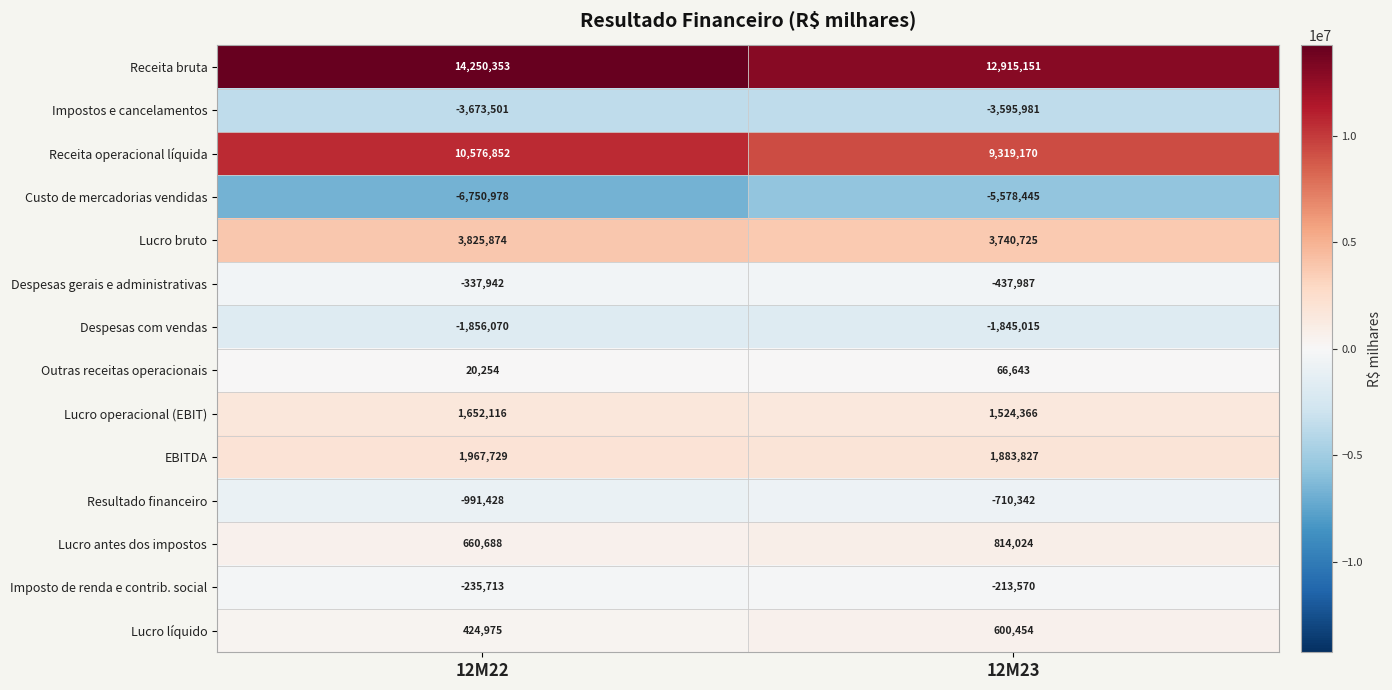

What is the difference between the Outras receitas operacionais values at 12M22 and 12M23?

46389